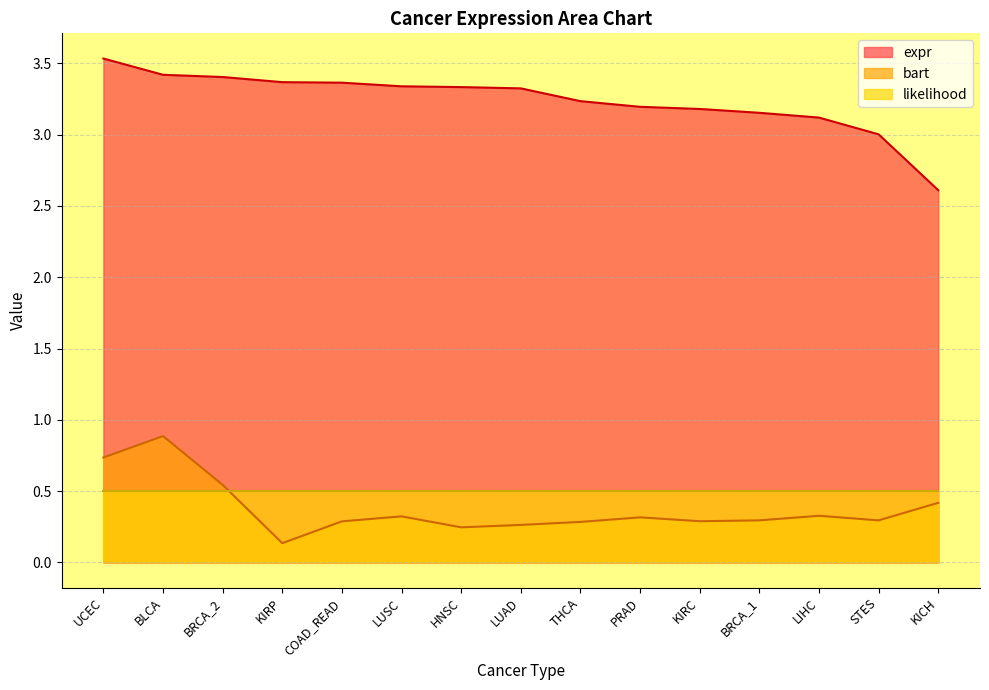

What is the greatest value displayed?

3.5